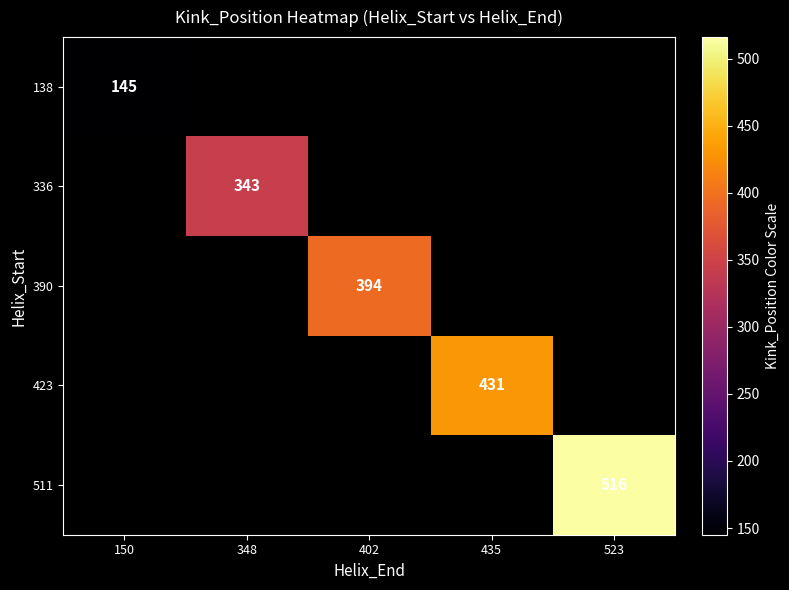

Is it true that 138 equals 145 at 150?

True